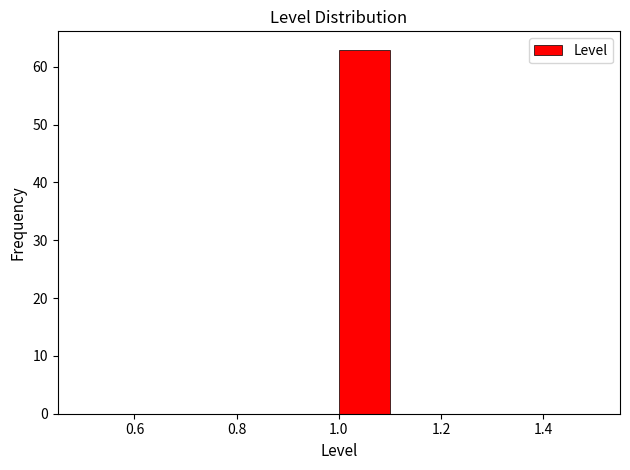

Reading left to right, transcribe this chart: for each bar, give the range it covers on the x-axis and its height. The values are not printed on the chart, so give them approximately, as read against the axis.

0.5 to 0.6: 0
0.6 to 0.7: 0
0.7 to 0.8: 0
0.8 to 0.9: 0
0.9 to 1.0: 0
1.0 to 1.1: 63
1.1 to 1.2: 0
1.2 to 1.3: 0
1.3 to 1.4: 0
1.4 to 1.5: 0